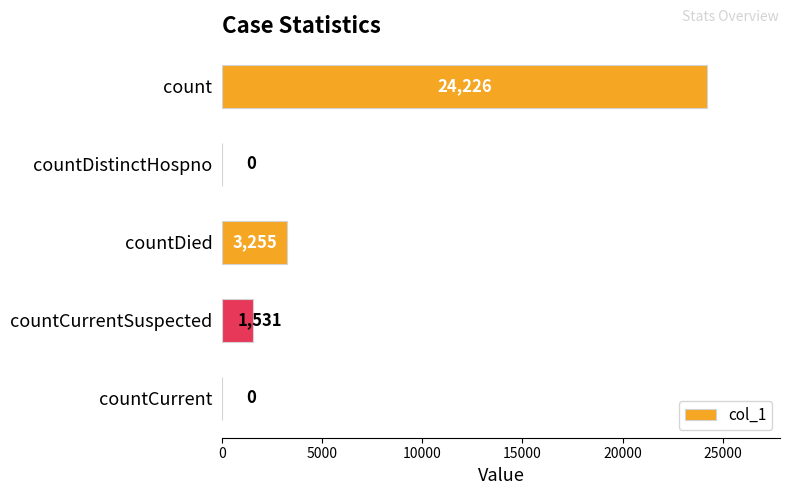

What is the change in value from countDied to countCurrent?

-3255